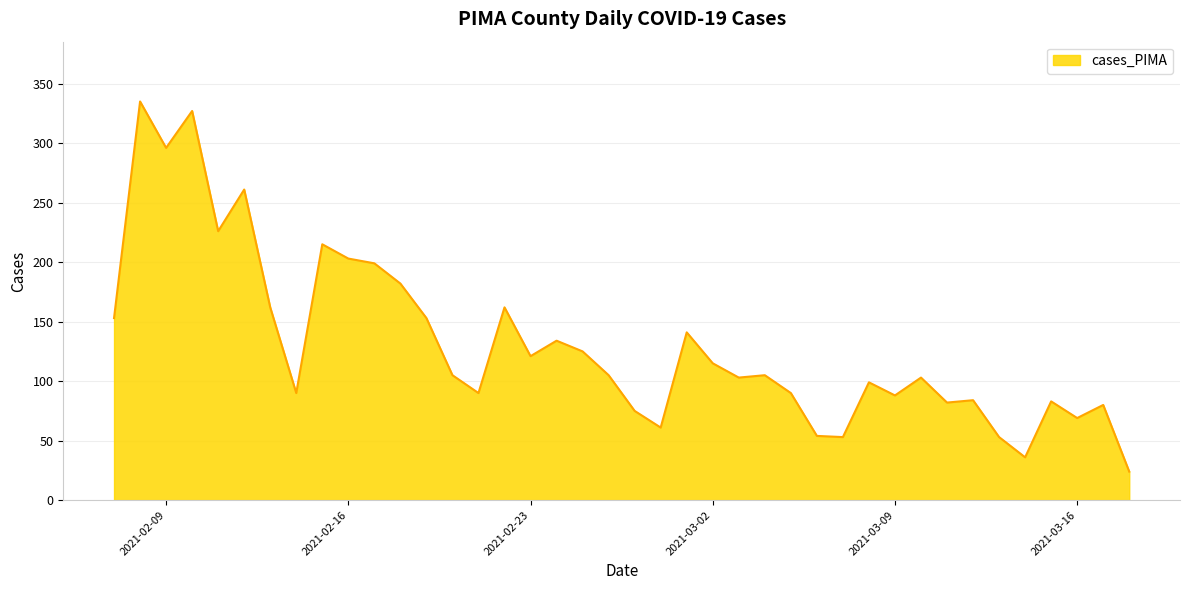

What is the difference between the maximum and minimum values?

311